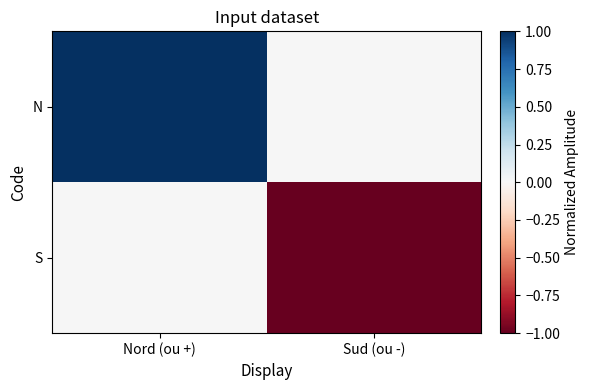

List the series in order of their overall mean, lowest first.

S, N